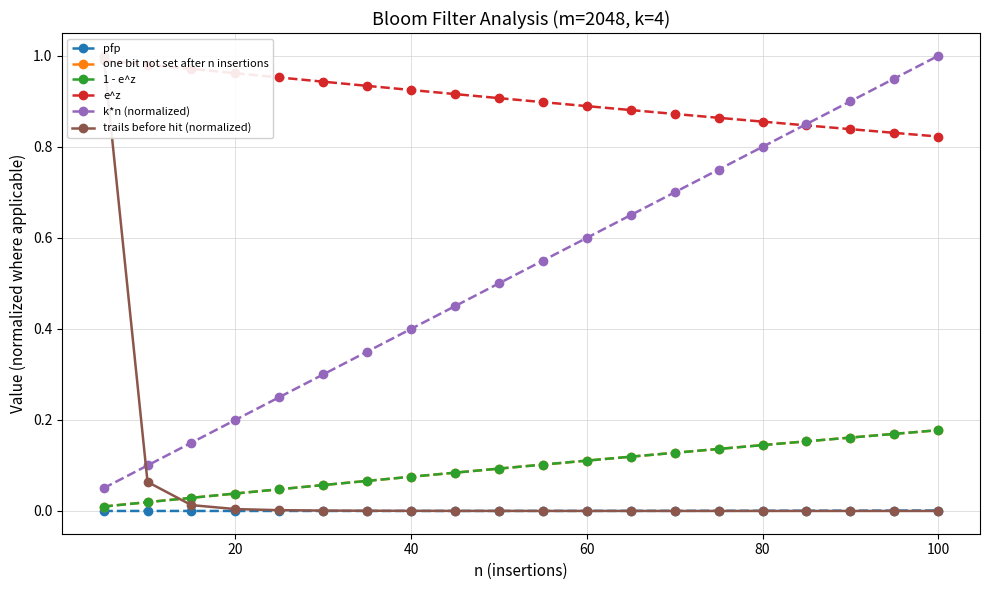

True or false: k*n (normalized) has more than 2 points higher than both neighbors.

False